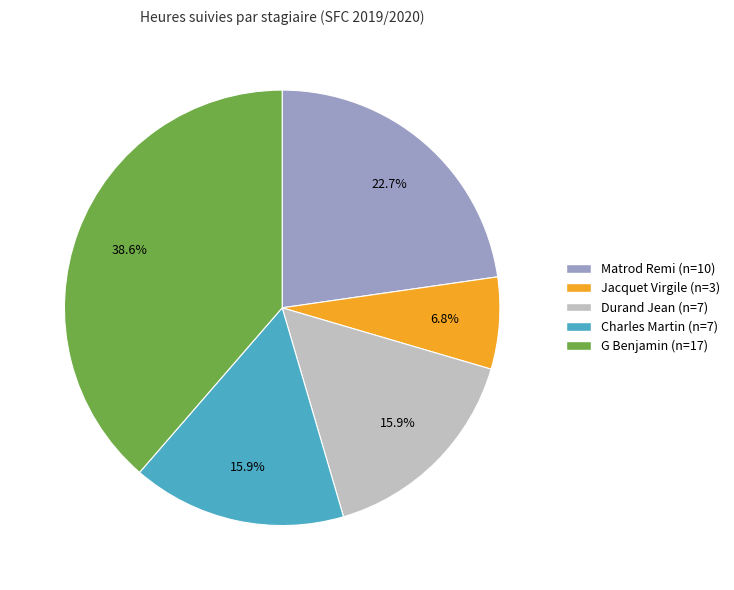

To the nearest percent, what portion does Jacquet Virgile represent?

7%